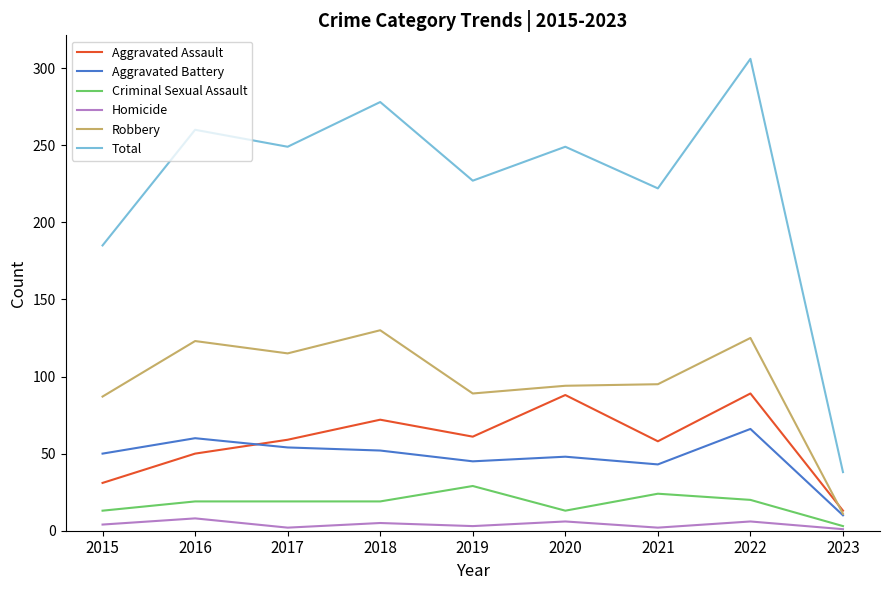

At 2021, list the series in order from smallest to largest.

Homicide, Criminal Sexual Assault, Aggravated Battery, Aggravated Assault, Robbery, Total